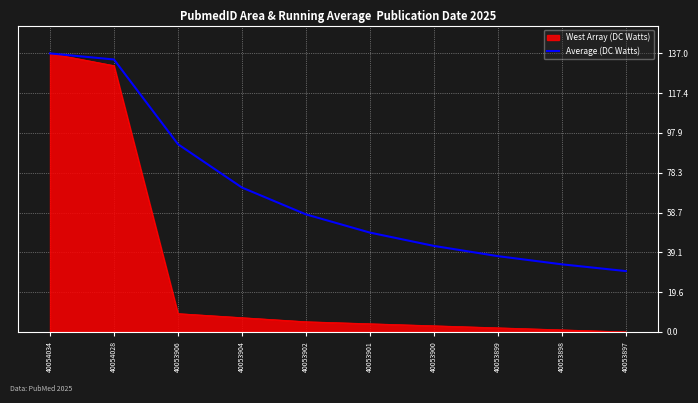

List the series in order of their overall mean, lowest first.

West Array (DC Watts), Average (DC Watts)